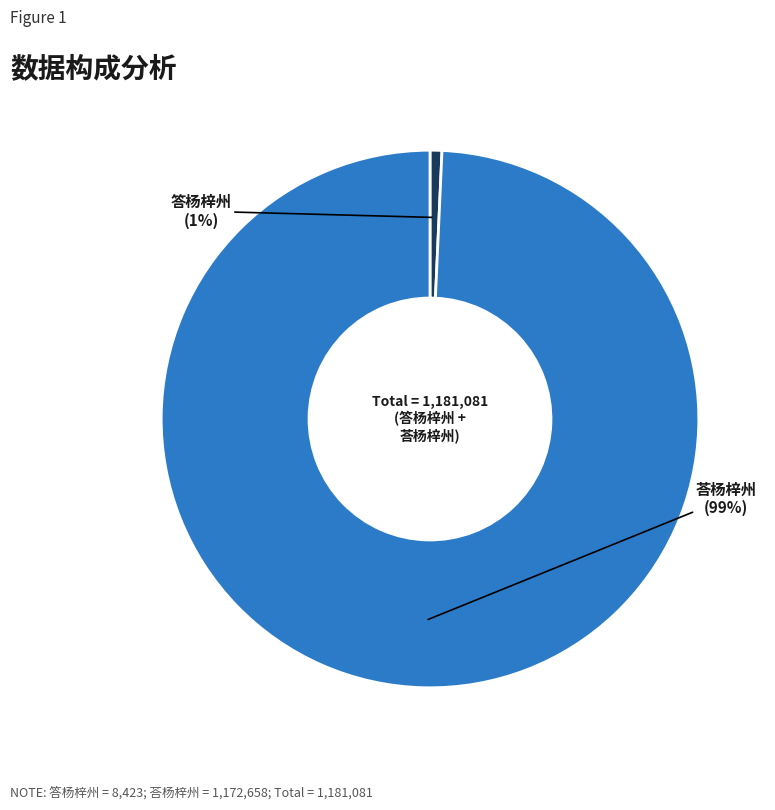

Count the number of slices in the pie.

2